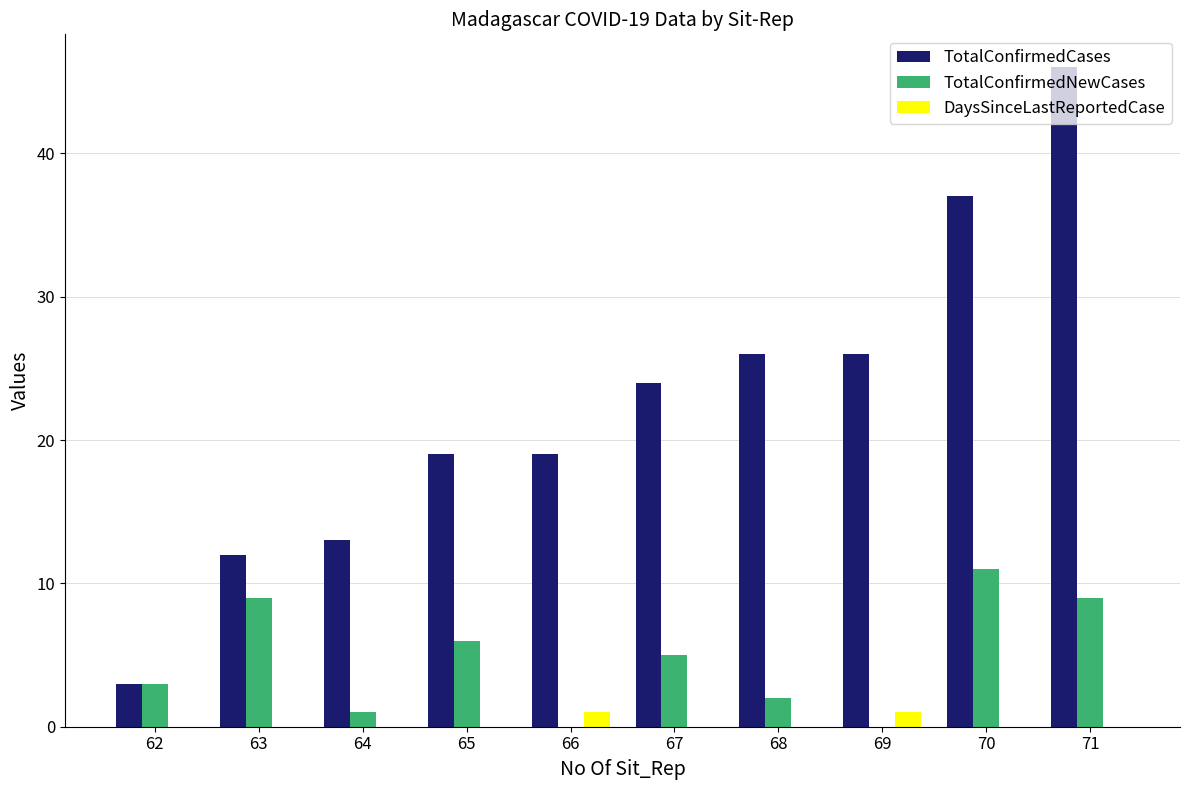

Which series has the largest range (max minus min)?

TotalConfirmedCases